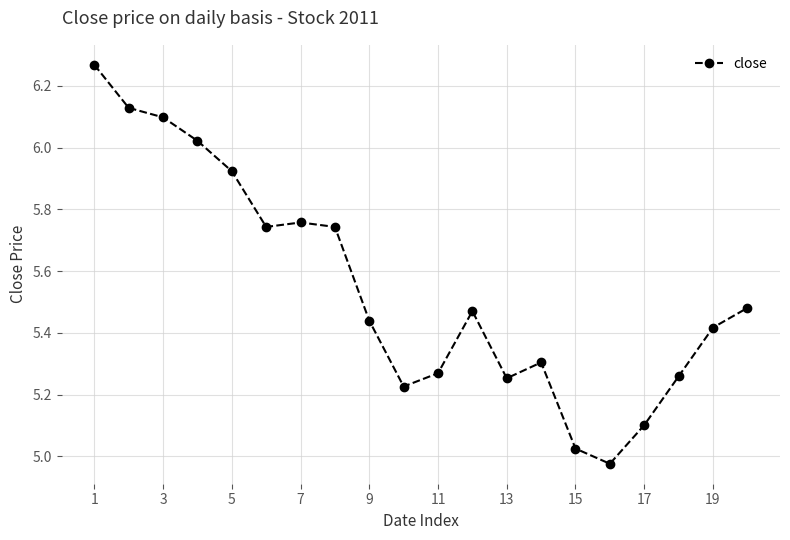

What is the difference between the second highest and second lowest values?

1.1